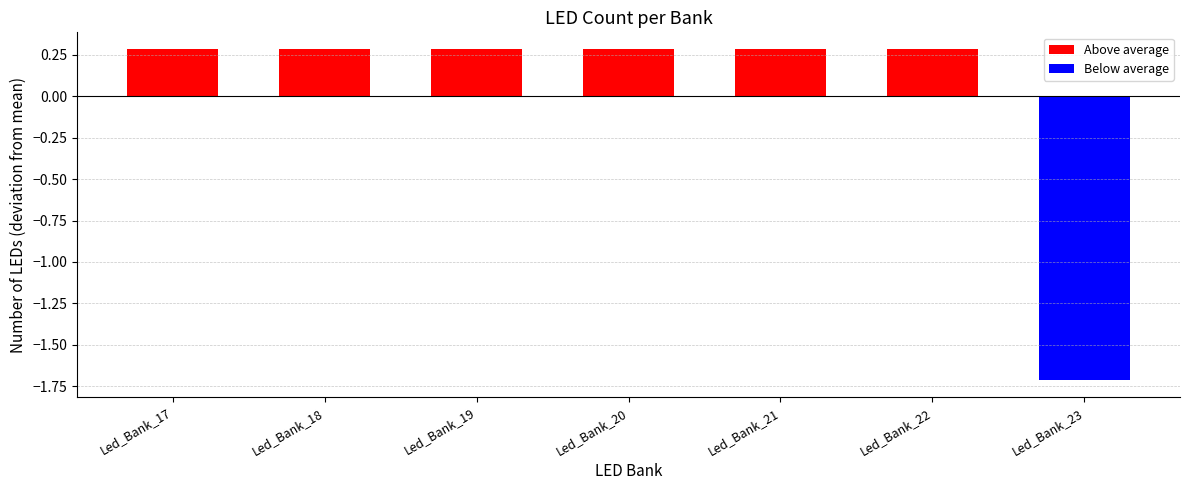

Where is the data nearest to the value 7?

Led_Bank_17